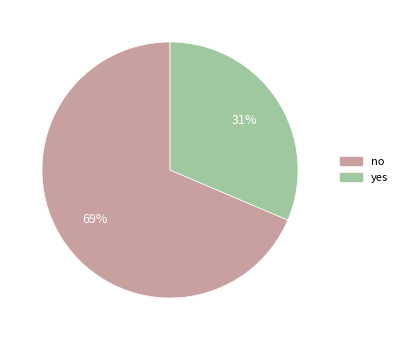

To the nearest percent, what percentage of the pie is no?

69%